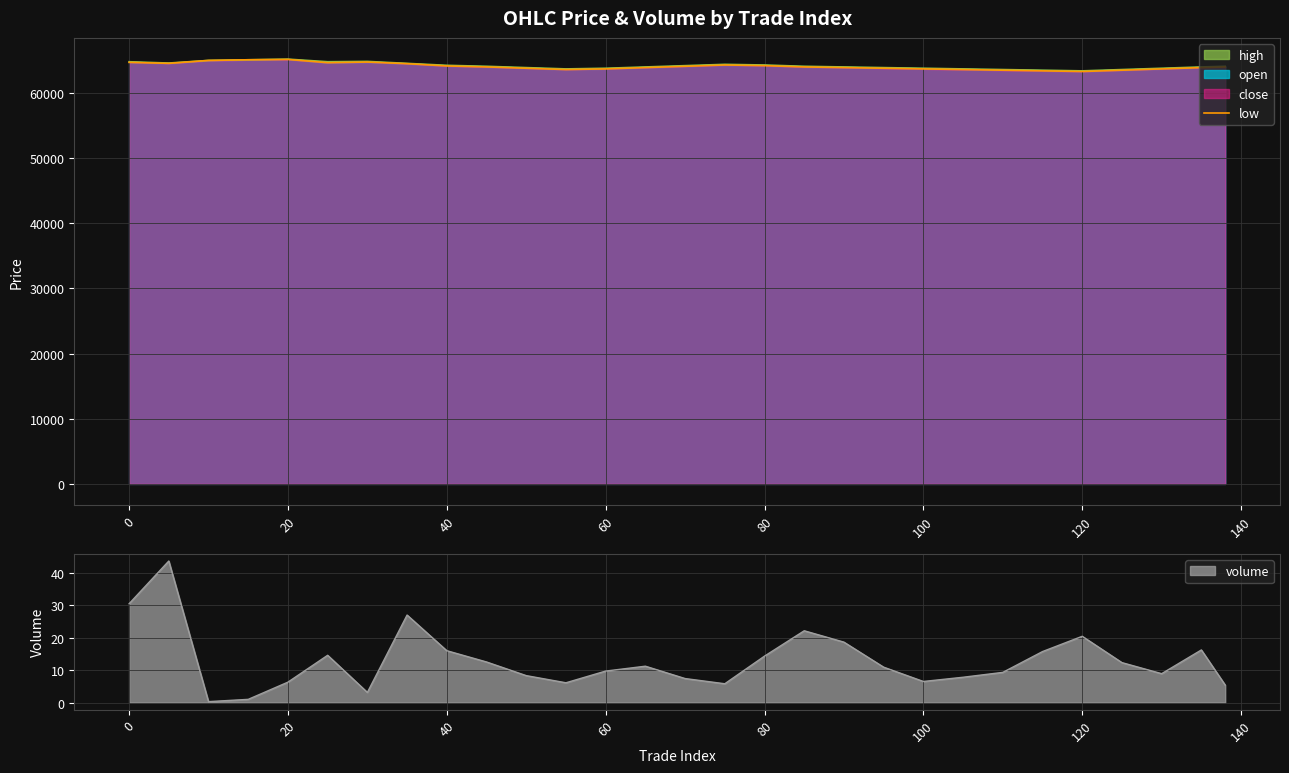

True or false: there are more than 0 points higher than both neighbors.

True